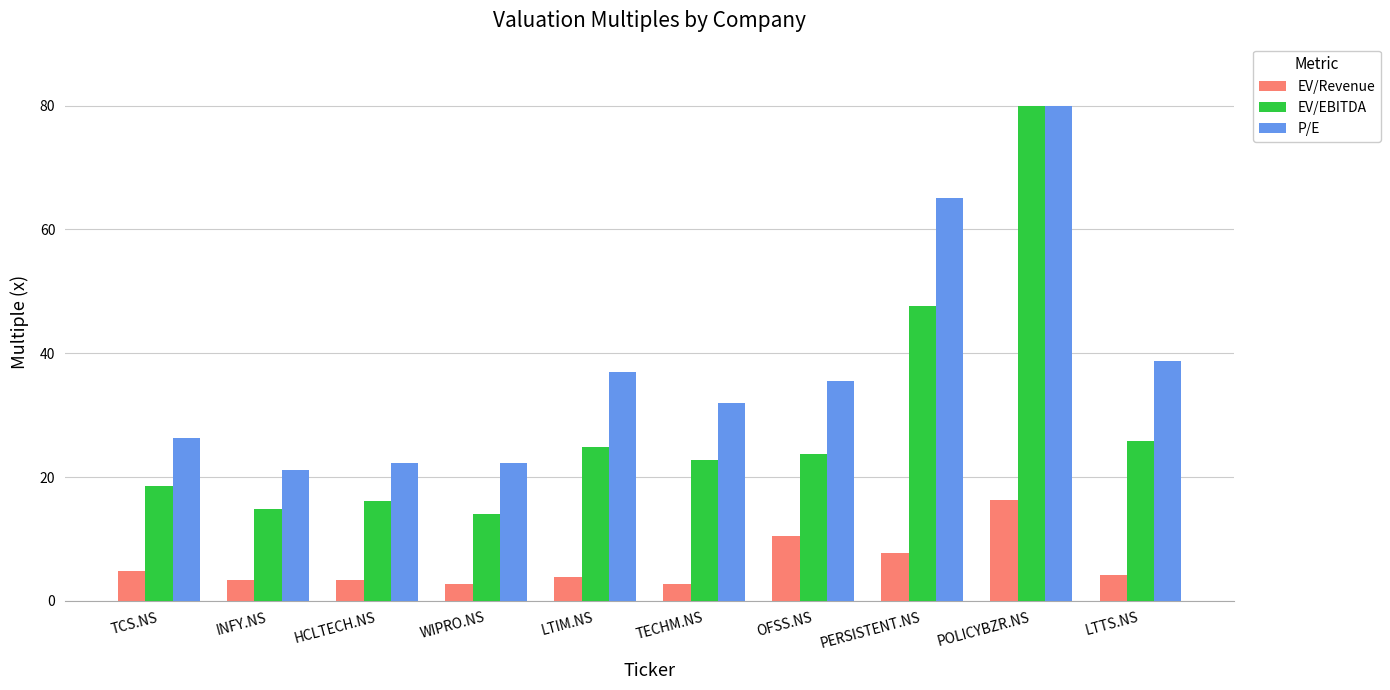

At which category is the sum across all series the highest?

POLICYBZR.NS